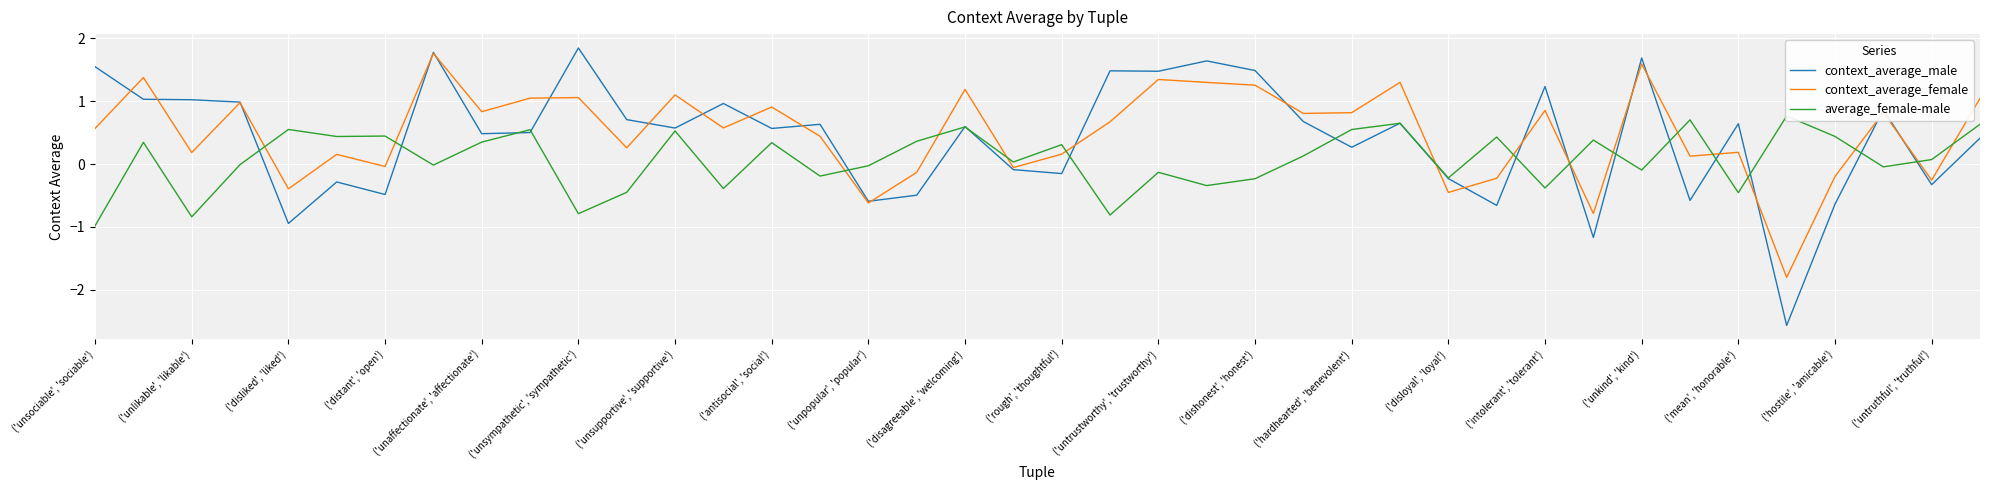

Which series has the largest total across all categories?

context_average_female